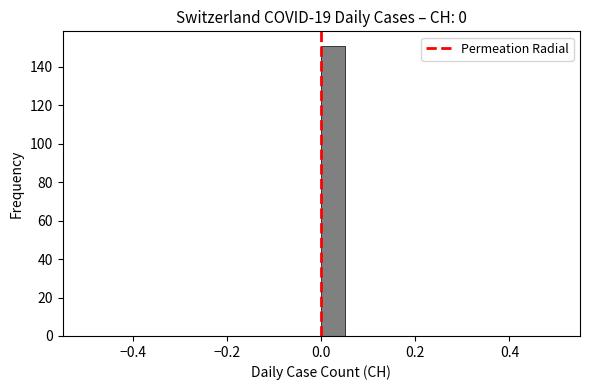

Read against the x-axis, roughly where is the centre of the tallest bar?

0.02